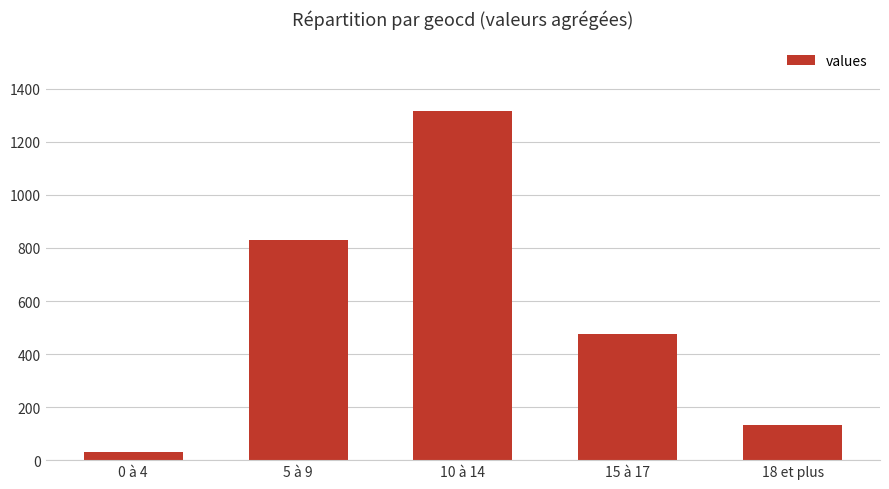

Approximately how many times larger is the value at 18 et plus compared to 5 à 9?

0.2